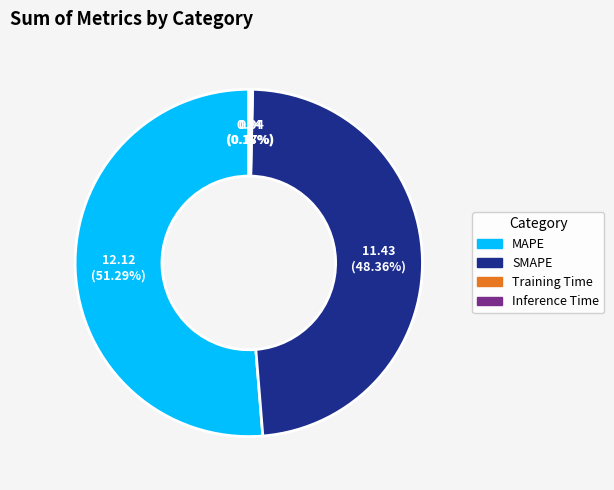

To the nearest percent, what is the average slice percentage?

25%